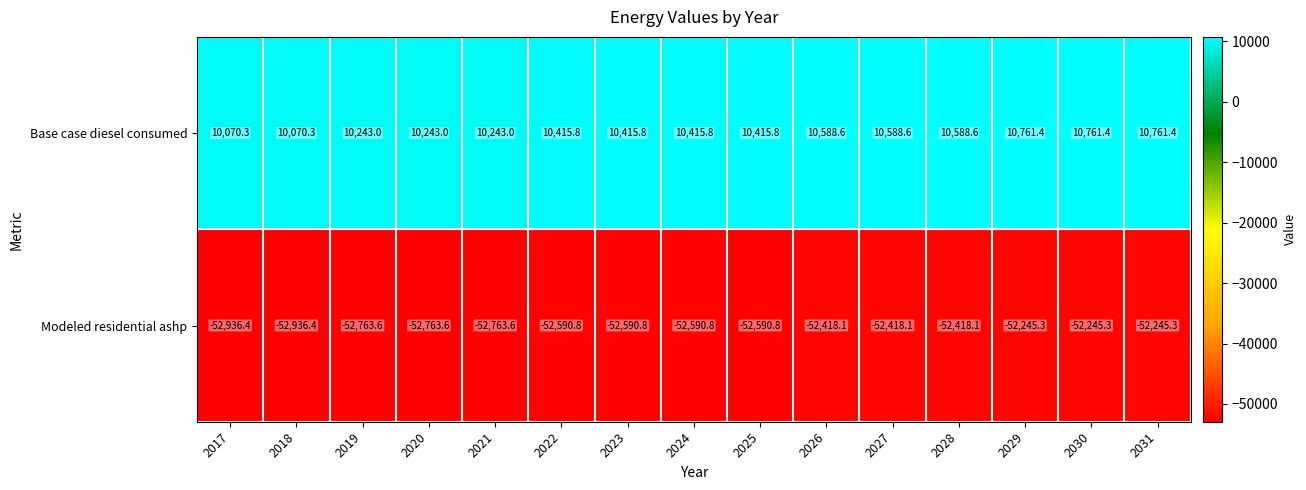

List the series in order of their overall mean, lowest first.

Modeled residential ashp, Base case diesel consumed